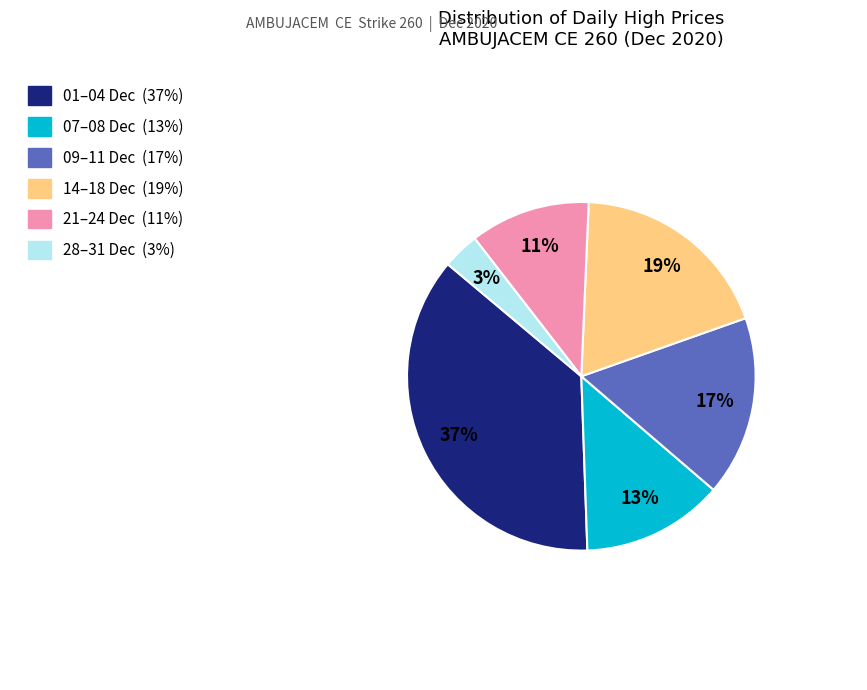

Is there a majority slice in this chart?

No